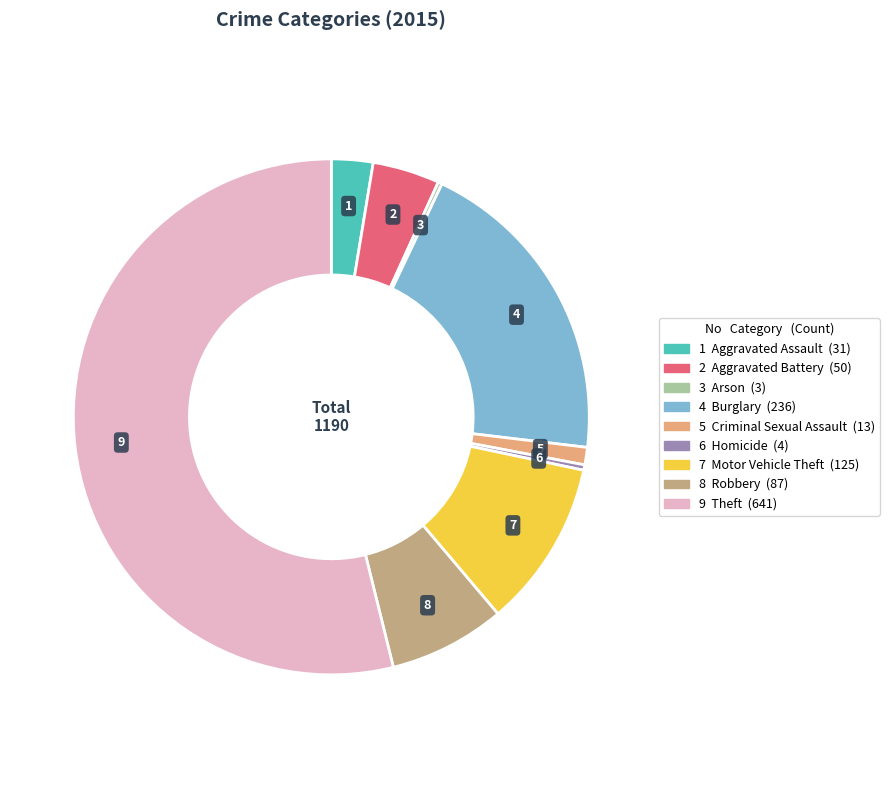

Does any single category account for the majority?

Yes